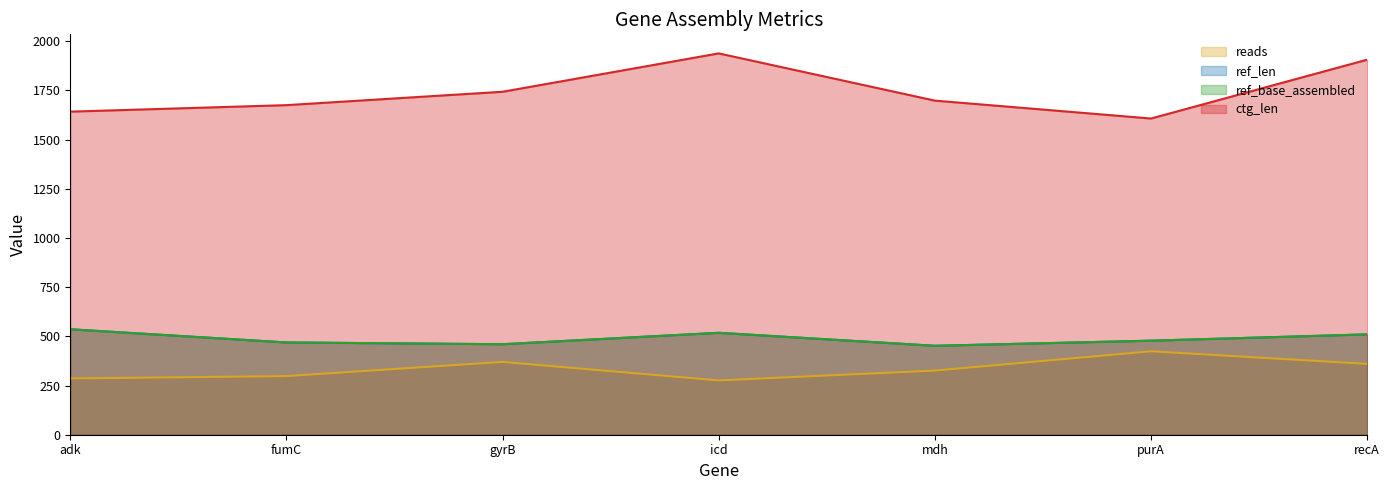

Which series has the largest total across all categories?

ctg_len